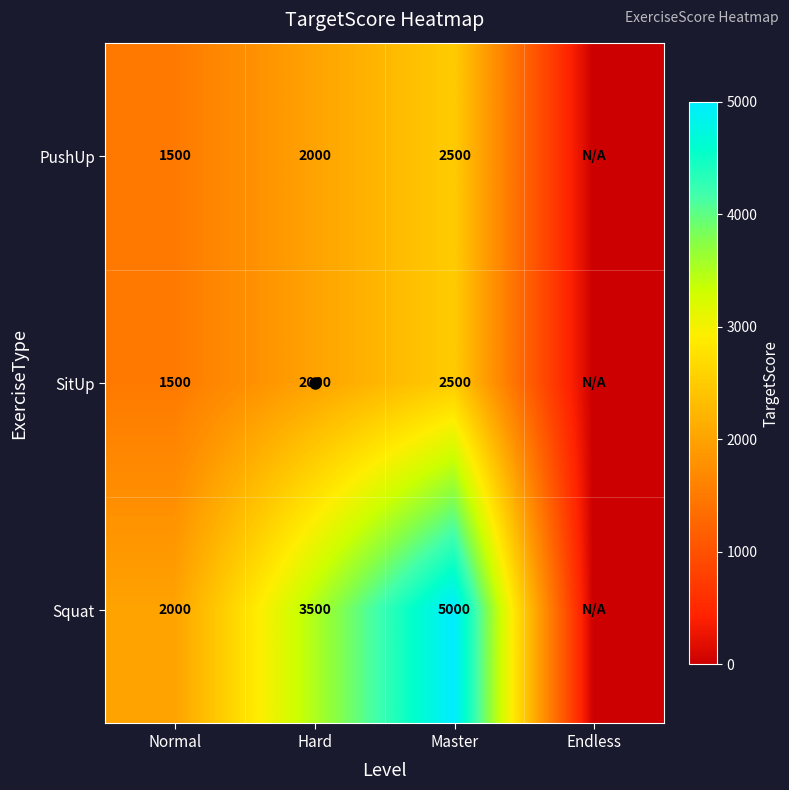

What is the sum of the SitUp values at Hard and Normal?

3500